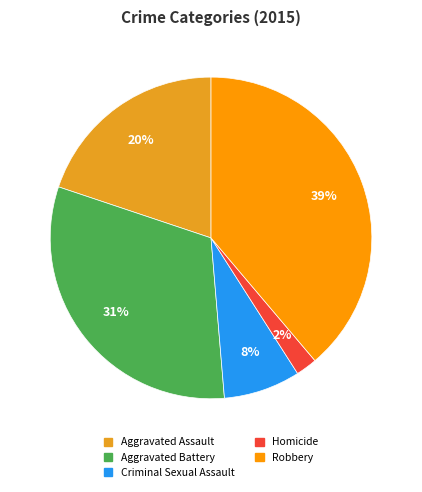

Which slice is the largest?

Robbery